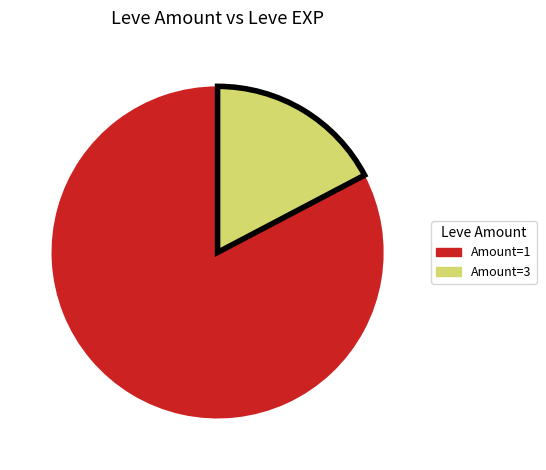

What is the ratio of the value at Amount=1 to the value at Amount=3?

4.8